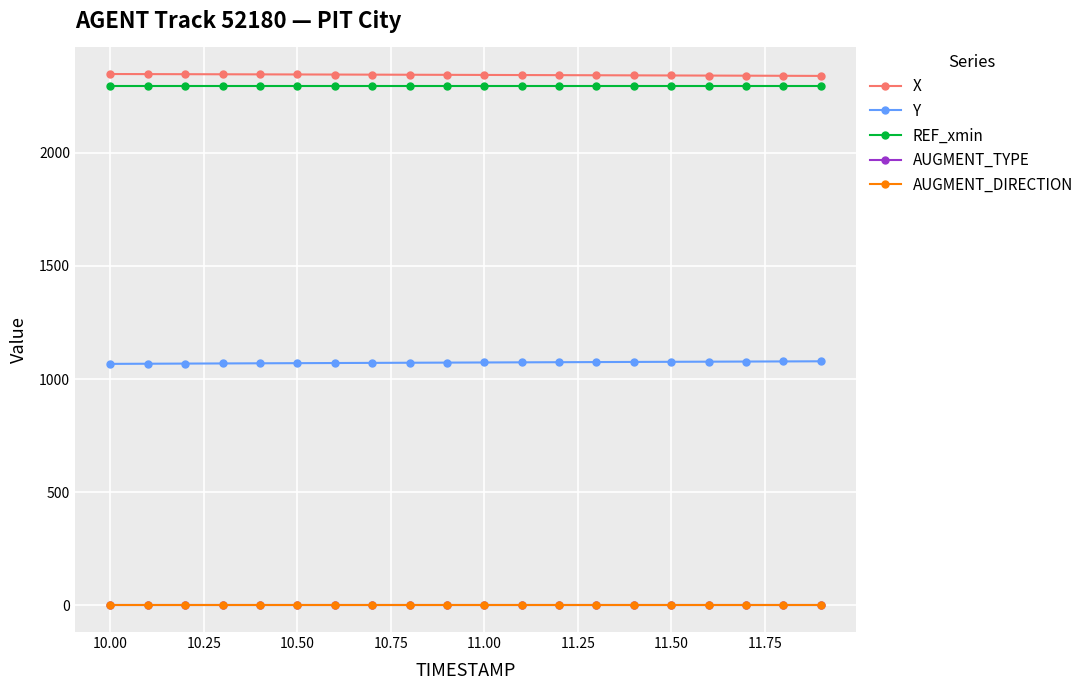

At how many categories does at least one series exceed 1545?

20